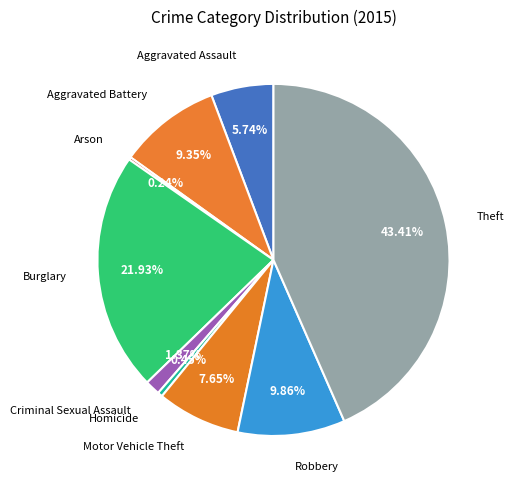

To the nearest percent, what portion does Burglary represent?

22%